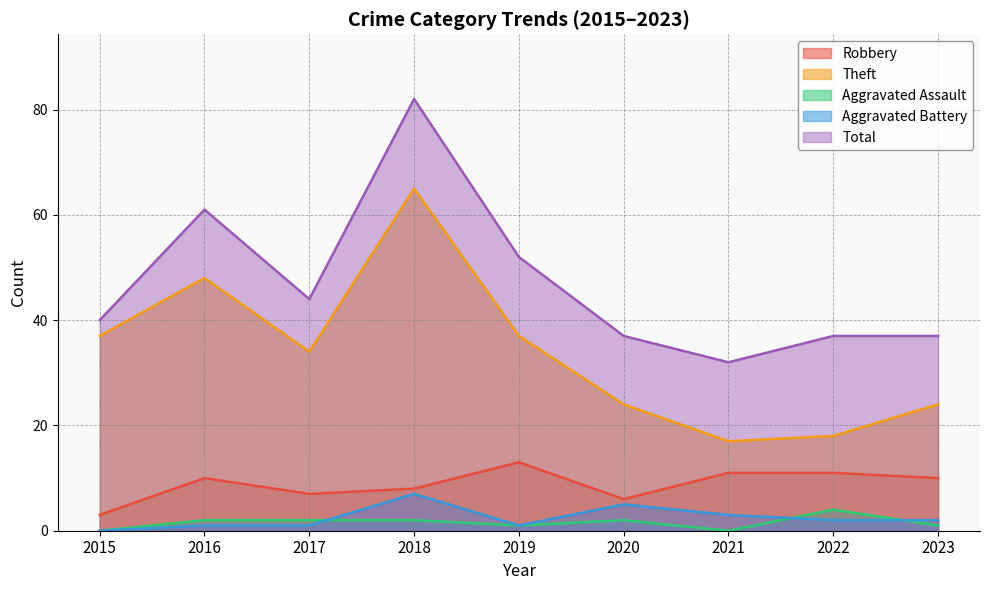

At how many categories does at least one series exceed 28?

9